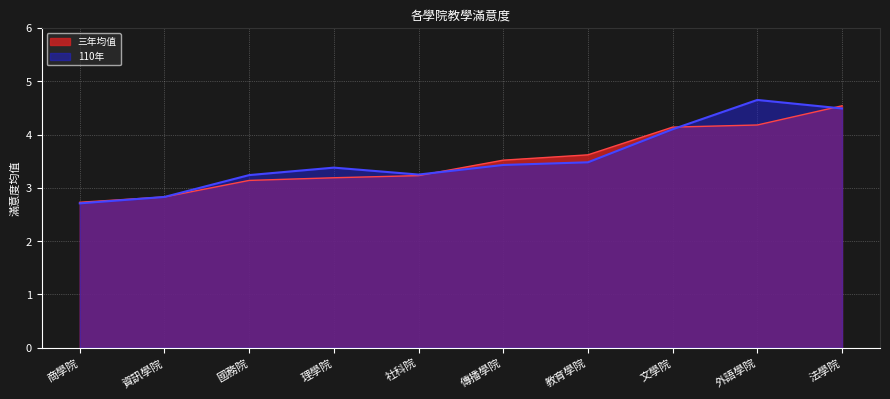

True or false: 三年均值 has more than 2 points higher than both neighbors.

False